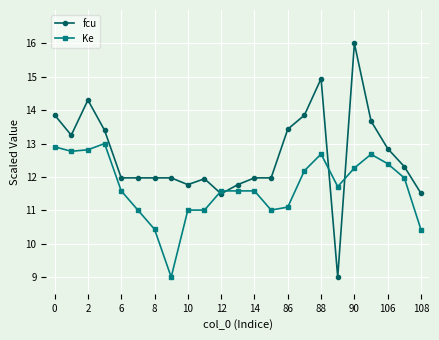

What is the difference between the maximum and second lowest values in the Ke series?

2.6